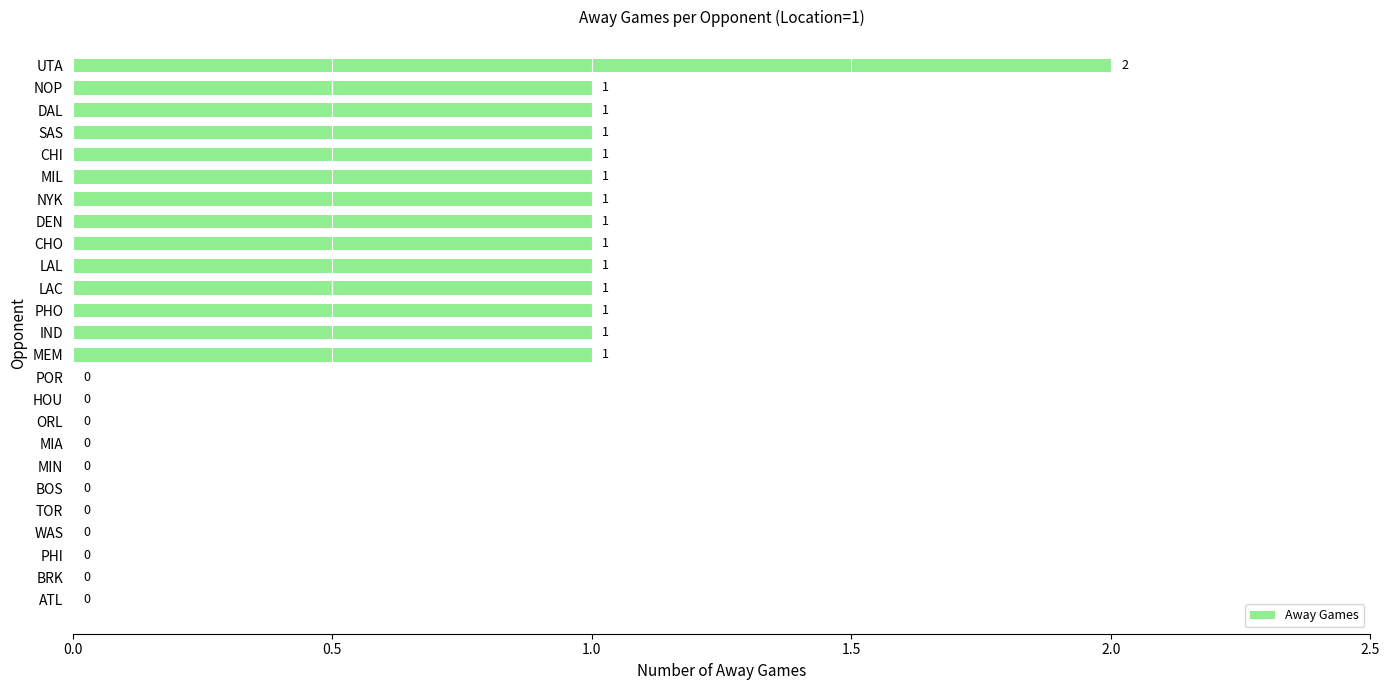

What is the maximum value shown in the chart?

2